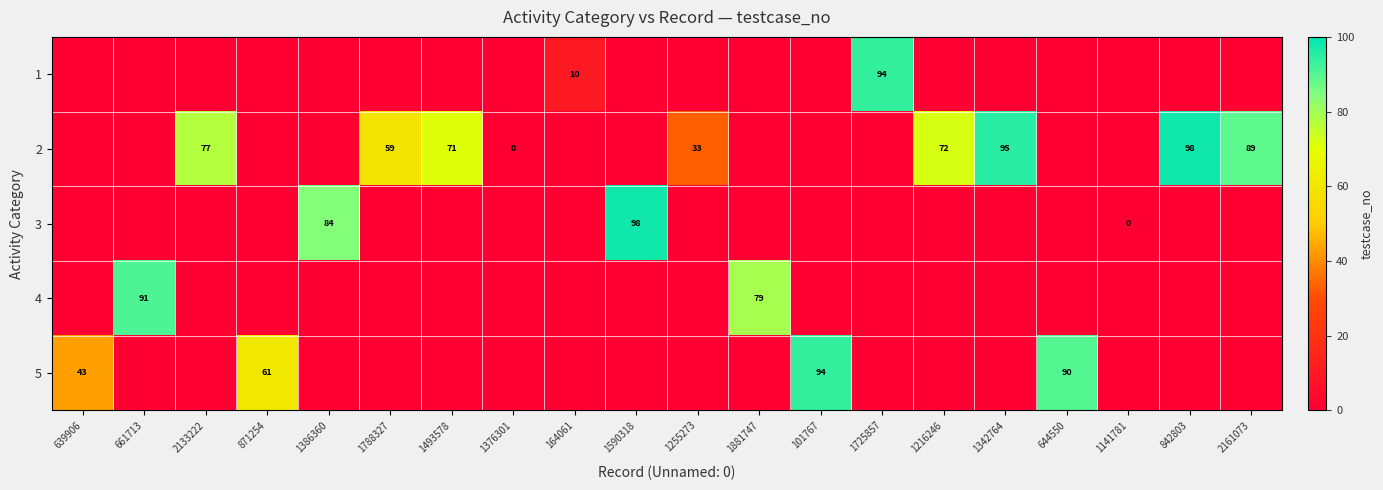

What is the total value across all series at 2133222?

77